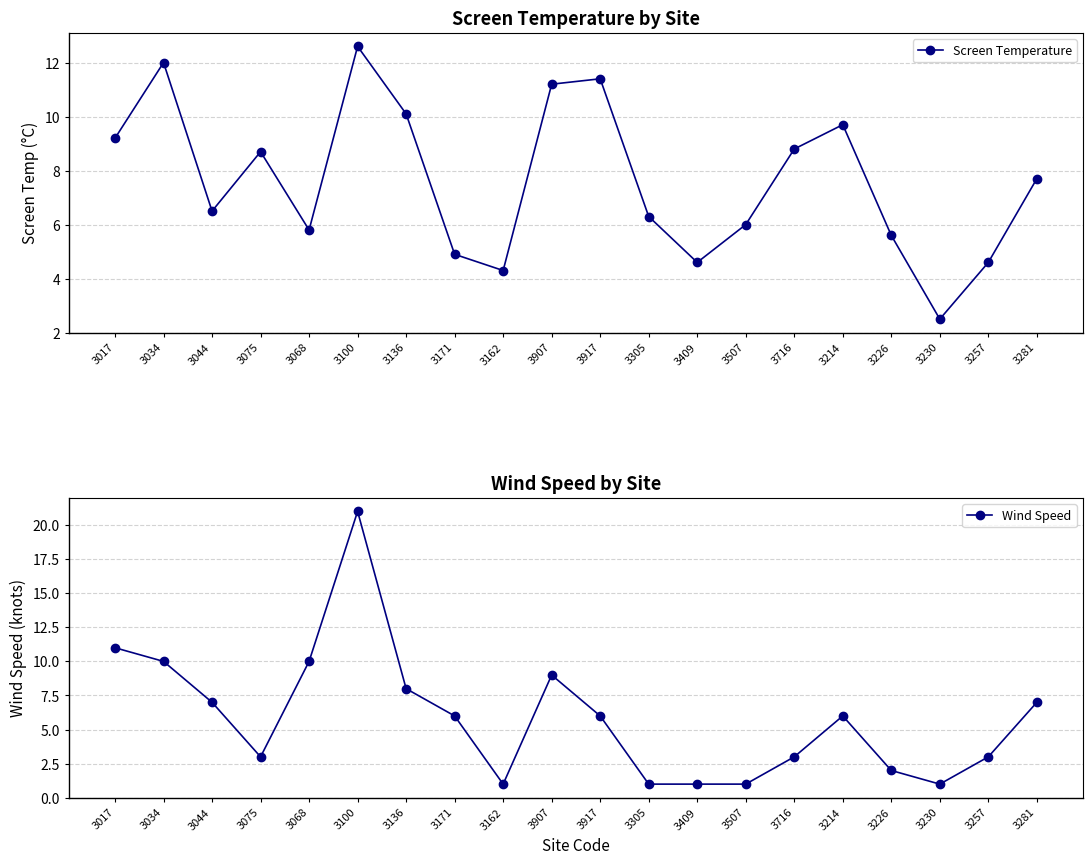

The Screen Temperature series shows 1.2 at 3257. True or false?

False